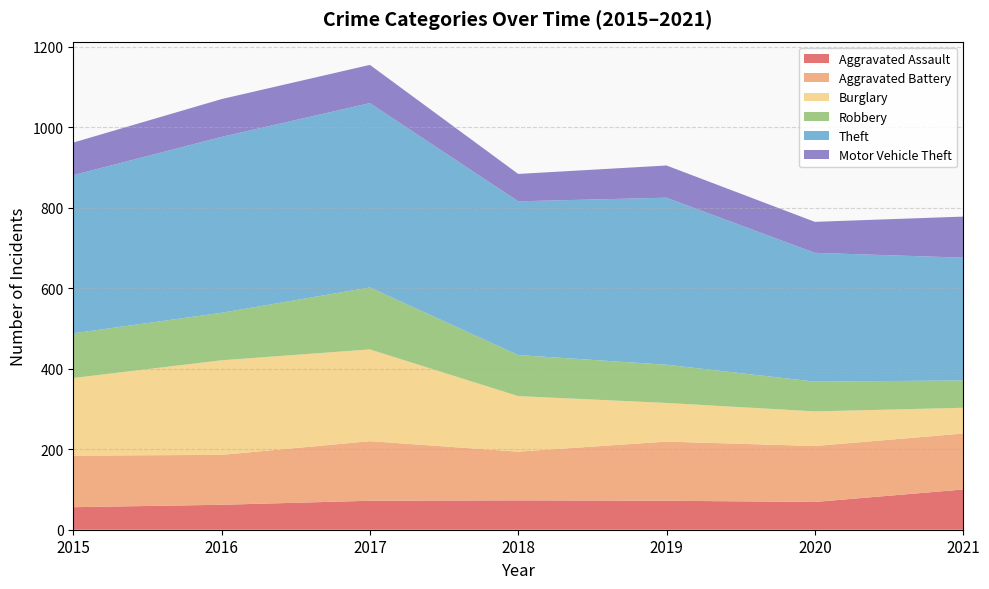

Reading right to left, list all the values displayed in this chart.

Aggravated Assault: 2021=100	2020=69	2019=72	2018=73	2017=72	2016=62	2015=56
Aggravated Battery: 2021=139	2020=139	2019=147	2018=121	2017=148	2016=124	2015=128
Burglary: 2021=64	2020=86	2019=96	2018=138	2017=228	2016=235	2015=193
Robbery: 2021=68	2020=74	2019=95	2018=102	2017=154	2016=118	2015=111
Theft: 2021=305	2020=320	2019=415	2018=382	2017=458	2016=437	2015=393
Motor Vehicle Theft: 2021=102	2020=77	2019=80	2018=68	2017=95	2016=94	2015=81